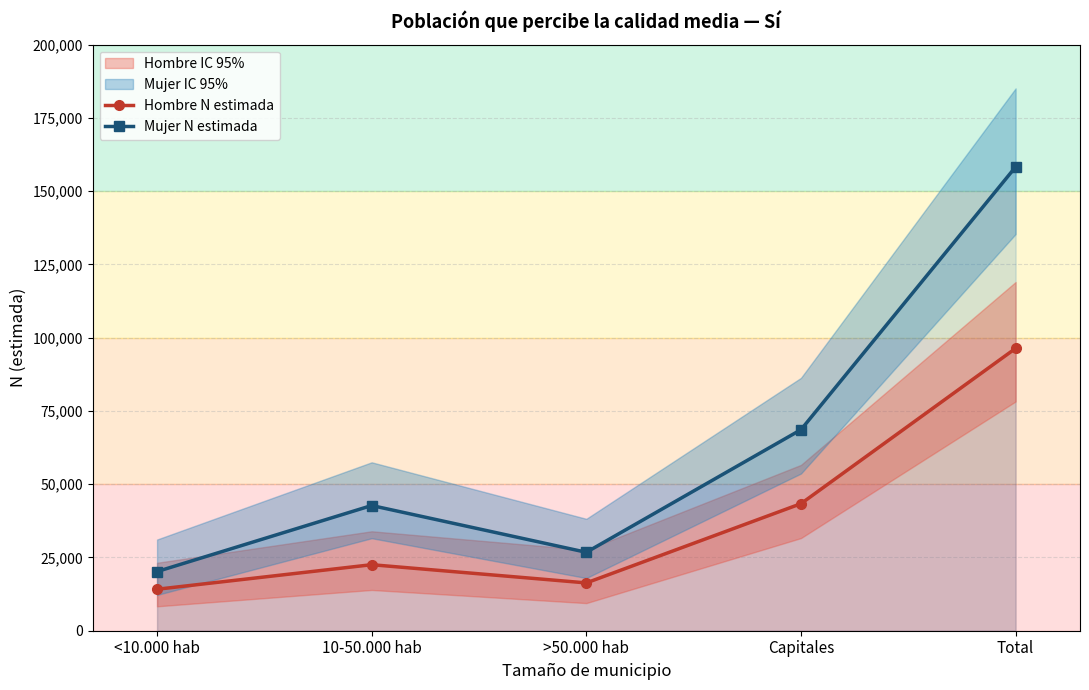

Which has a higher value, Capitales or <10.000 hab?

Capitales